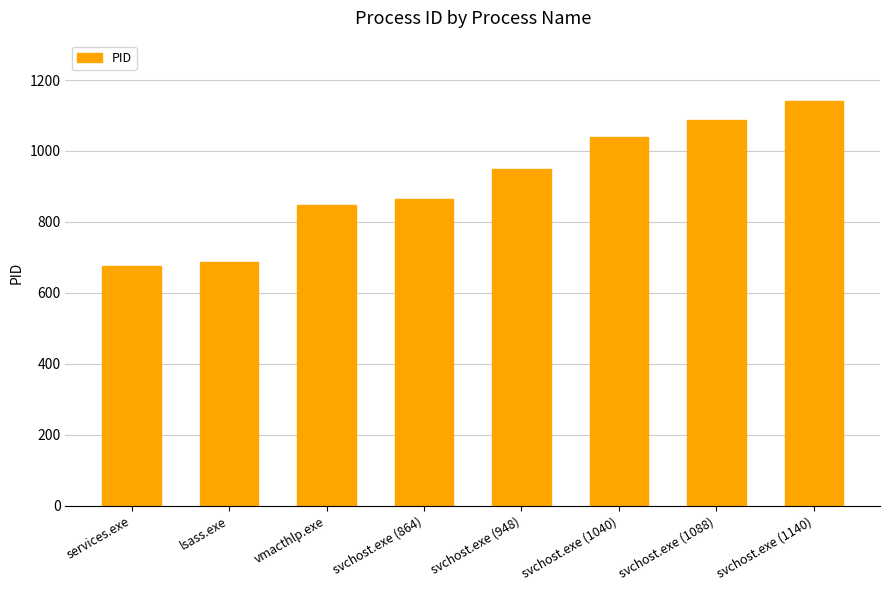

Is it true that the value at svchost.exe (1088) is 1742?

False